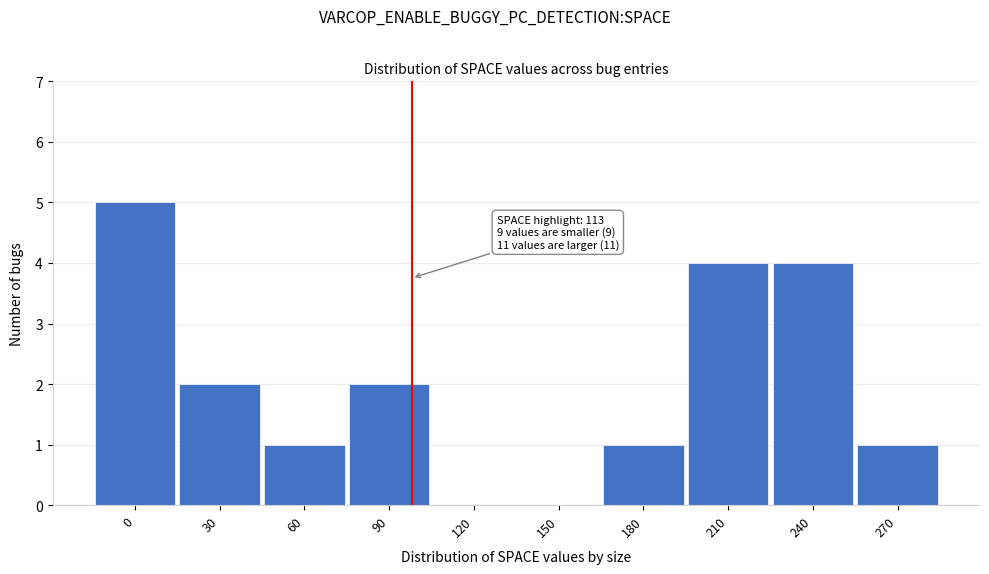

Reading right to left, transcribe all the data shown in this chart.

270=1	240=4	210=4	180=1	150=0	120=0	90=2	60=1	30=2	0=5